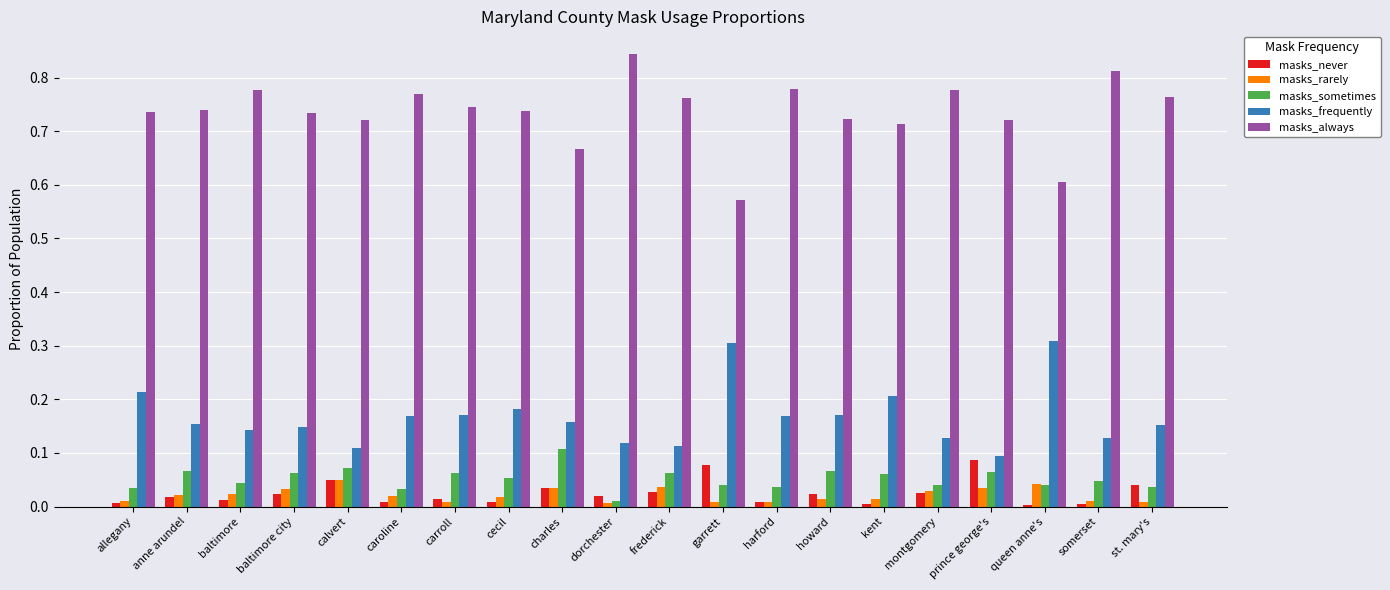

The value of masks_never at howard is 0.0. True or false?

True